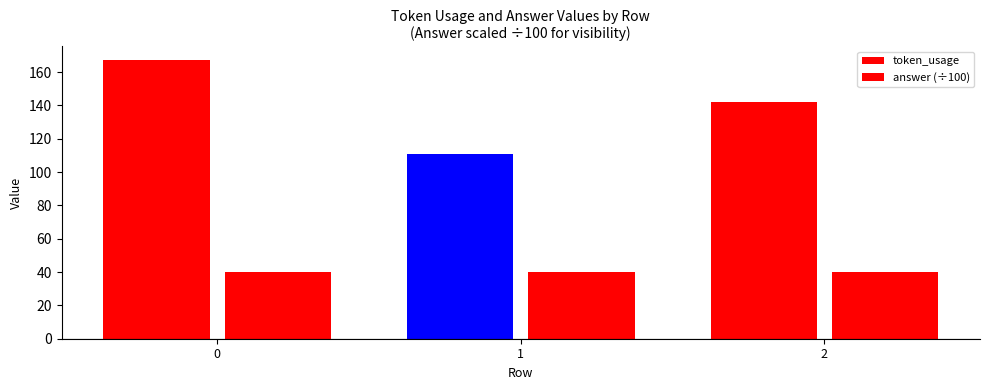

At how many categories does at least one series exceed 42?

3